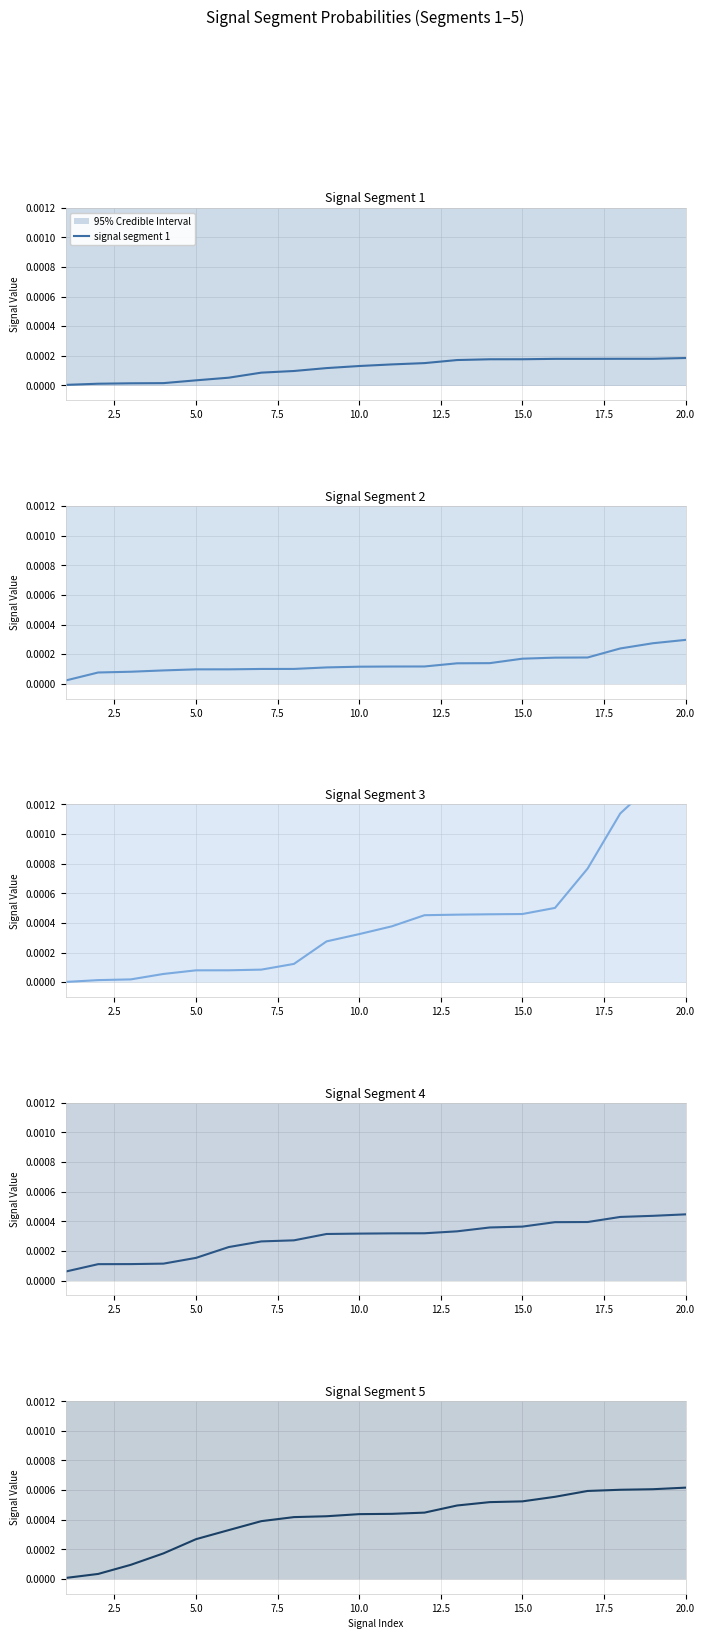

How many times do signal segment 4 and signal segment 5 cross each other?

1